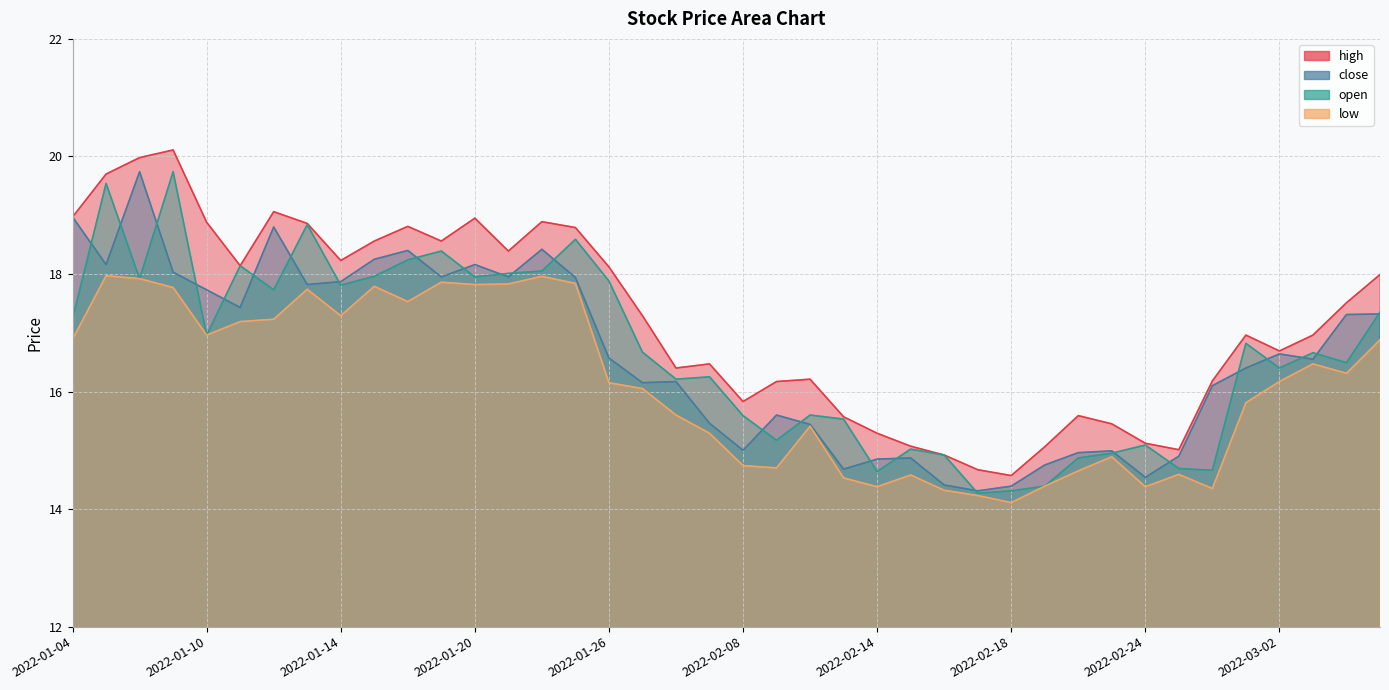

What is the spread (max minus min) of values at 2022-01-25?

0.9